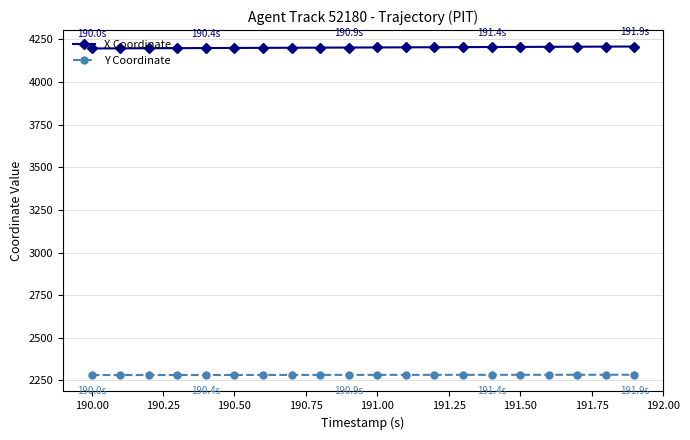

What is the average value of the Y Coordinate series?

2282.7